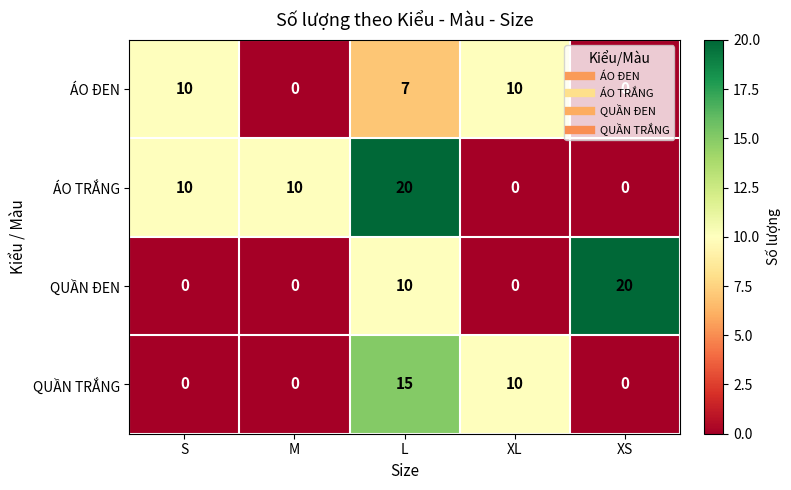

The ÁO ĐEN series shows 10 at XL. True or false?

True